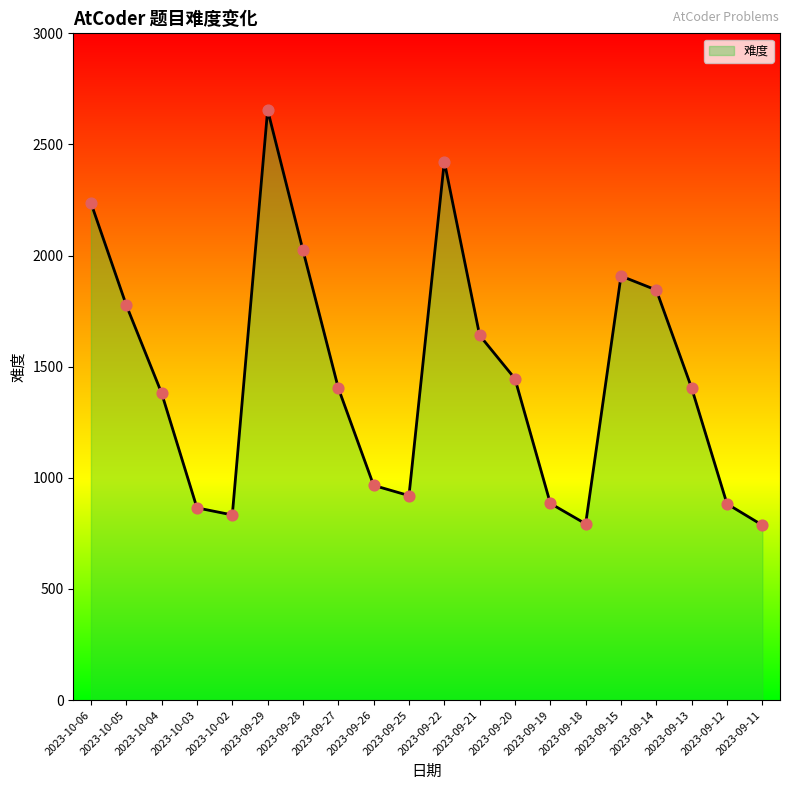

Between 2023-09-18 and 2023-09-13, which is larger?

2023-09-13